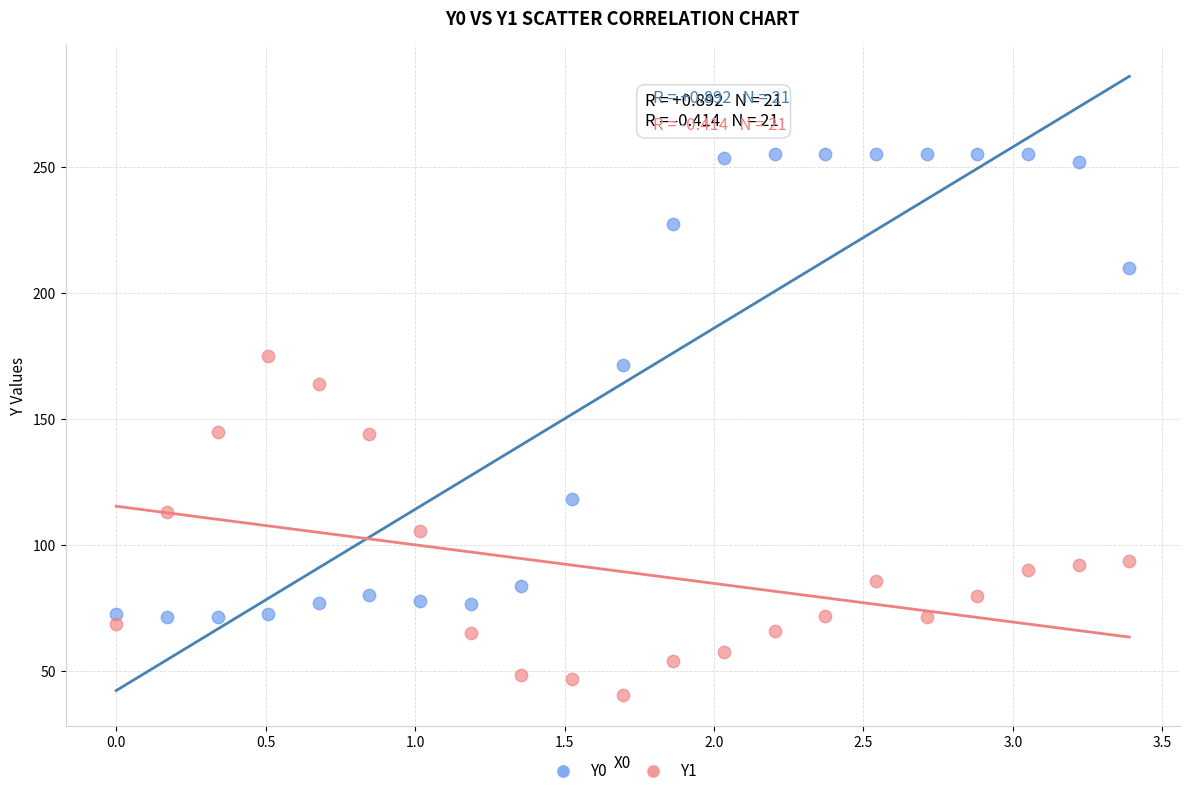

What are all the series names shown in the legend?

Y0, Y1